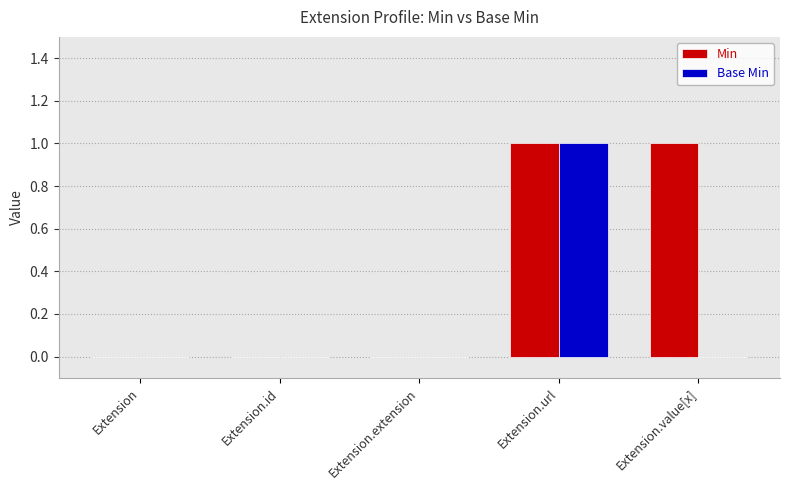

True or false: Base Min has a value of 0 at Extension.extension.

True